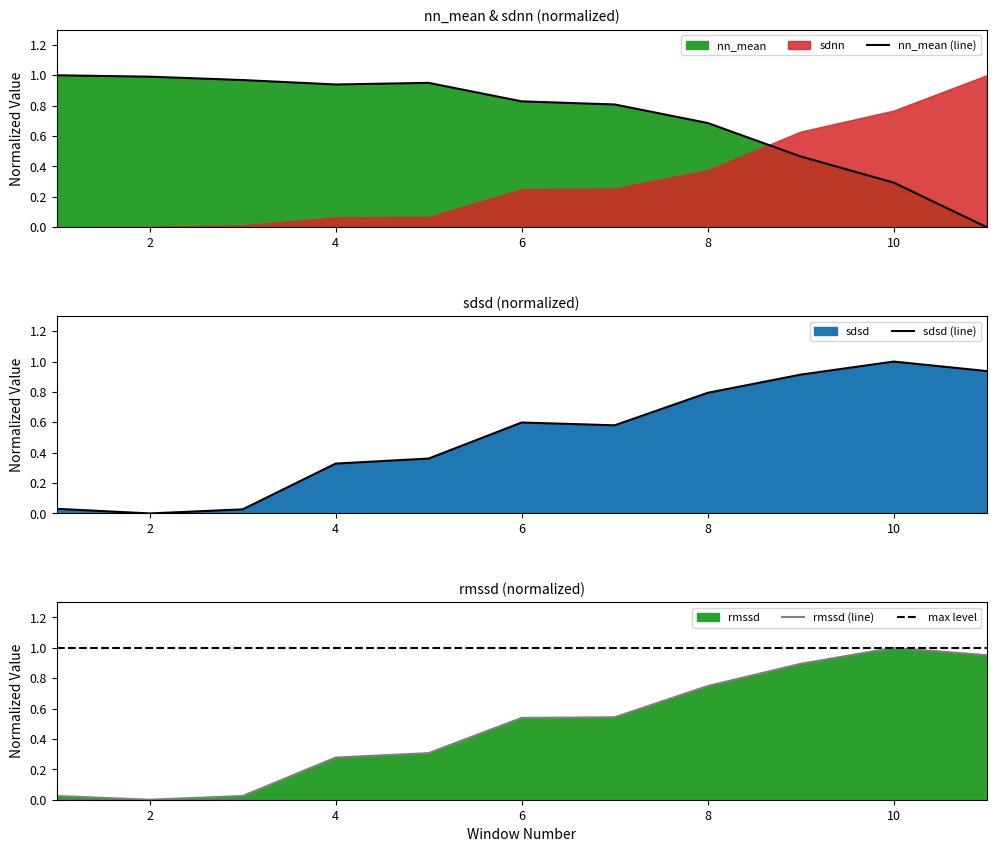

Where is sdsd nearest to the value 0?

2